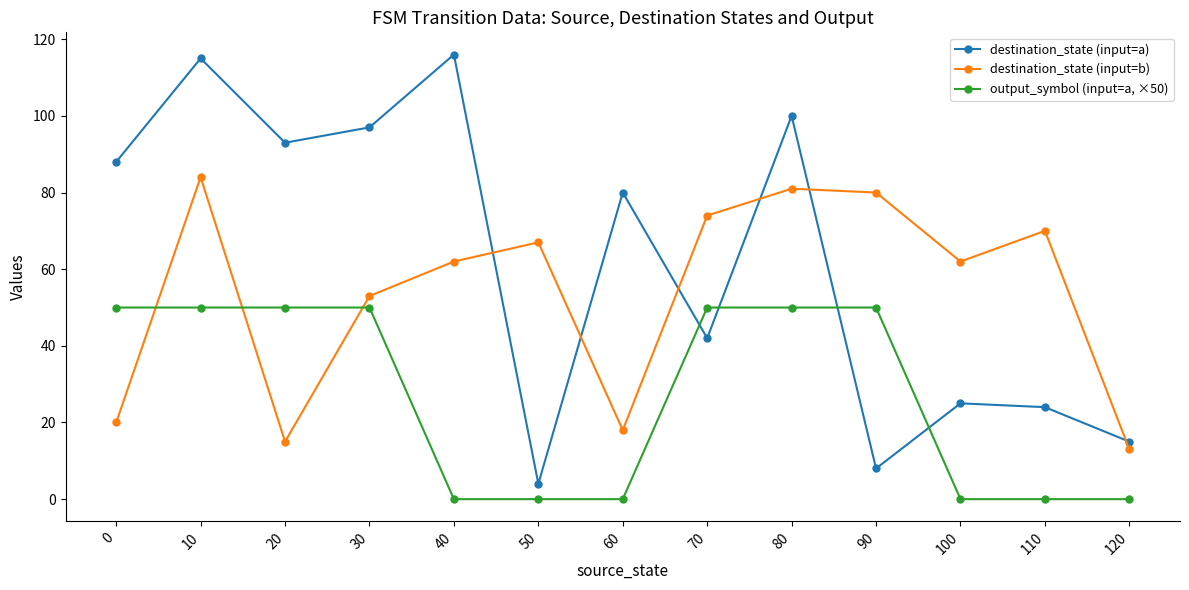

What is the value of the destination_state (input=b) point at the 13th from the left?

13